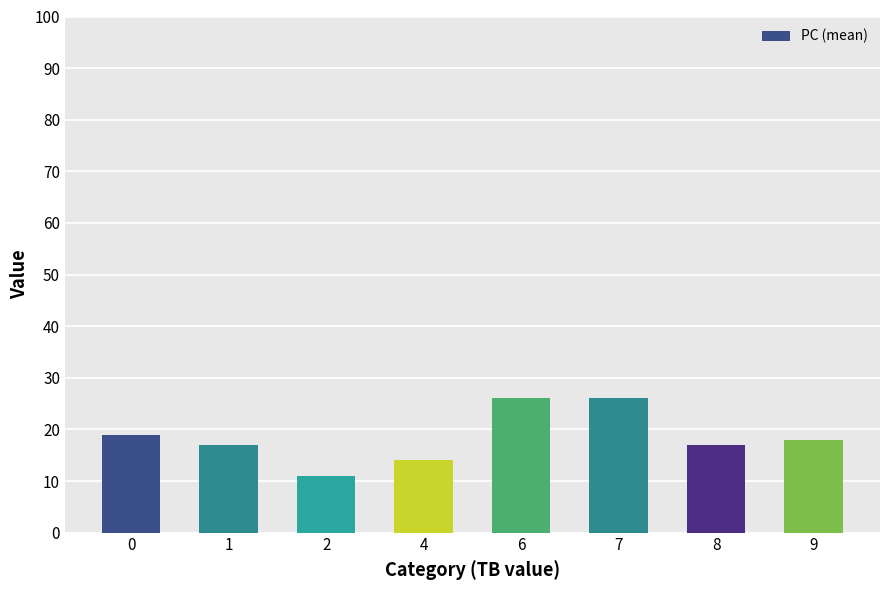

Is it true that the value at 9 is 28?

False